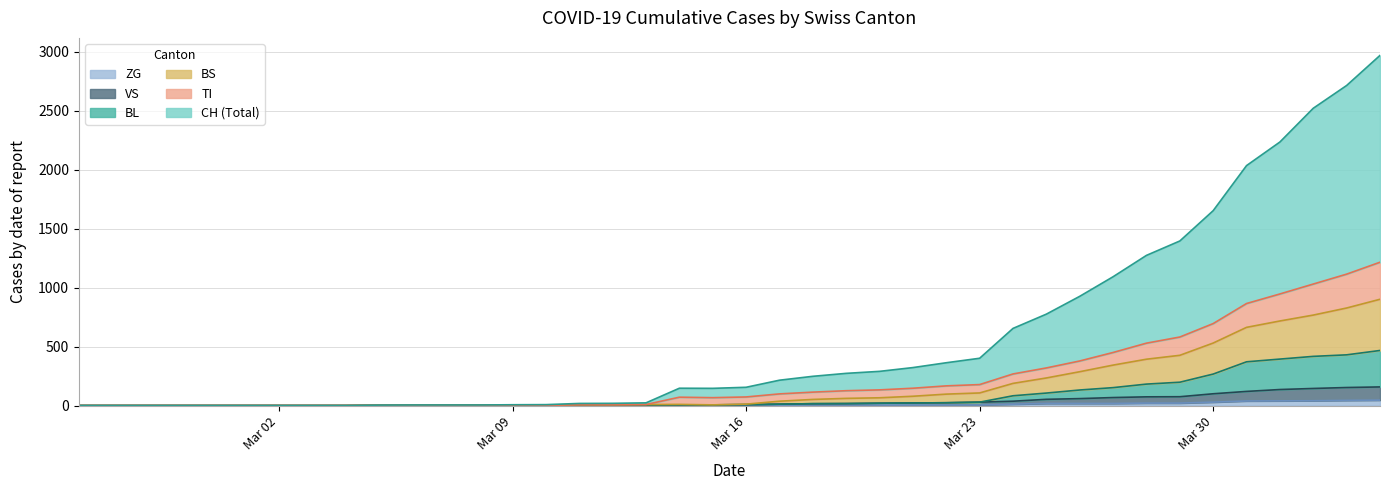

True or false: ZG has more than 2 points higher than both neighbors.

False